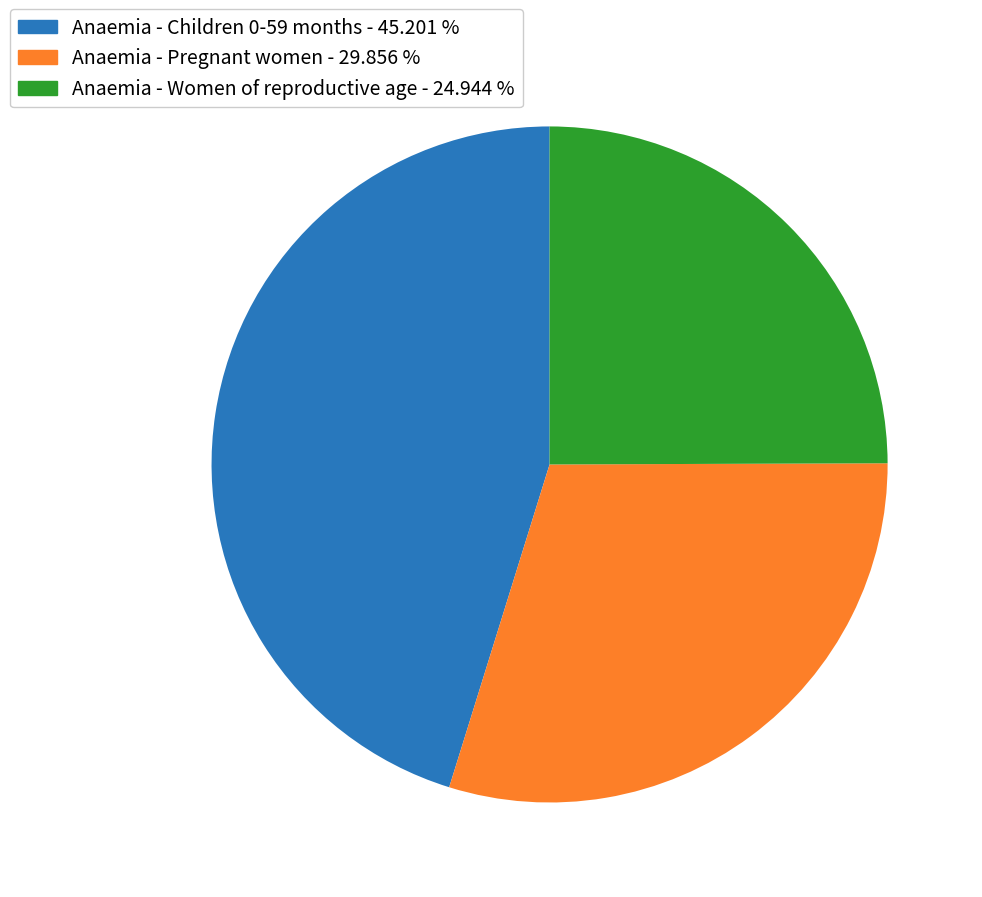

How many slices are in this pie chart?

3